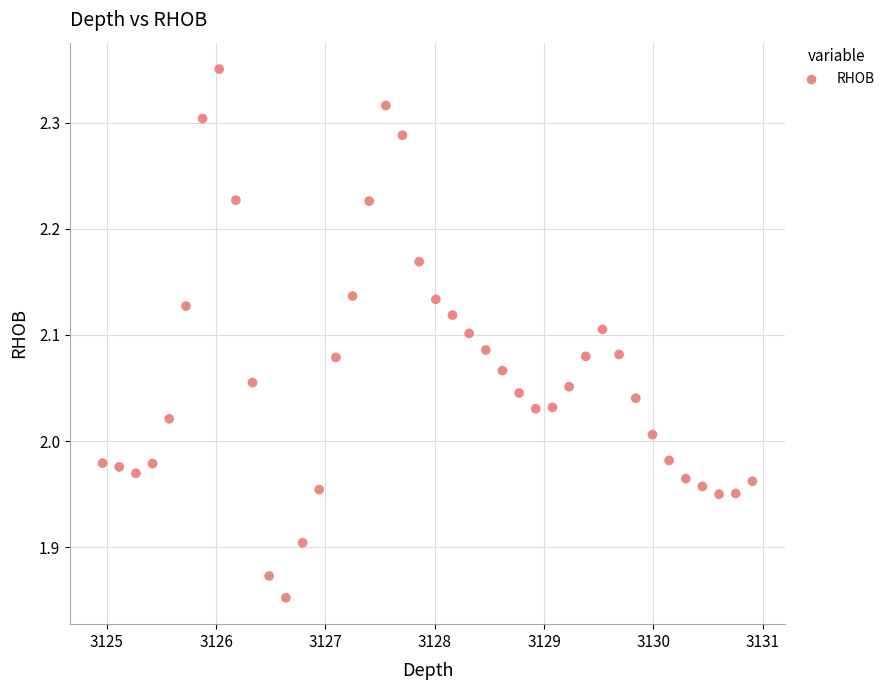

What is the range of Y values (max minus min)?

0.5